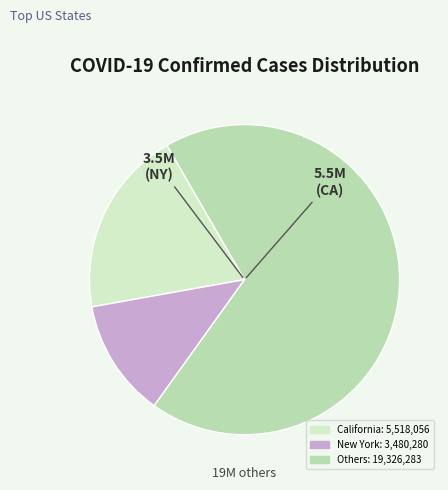

Is there any slice that represents more than half of the pie?

Yes